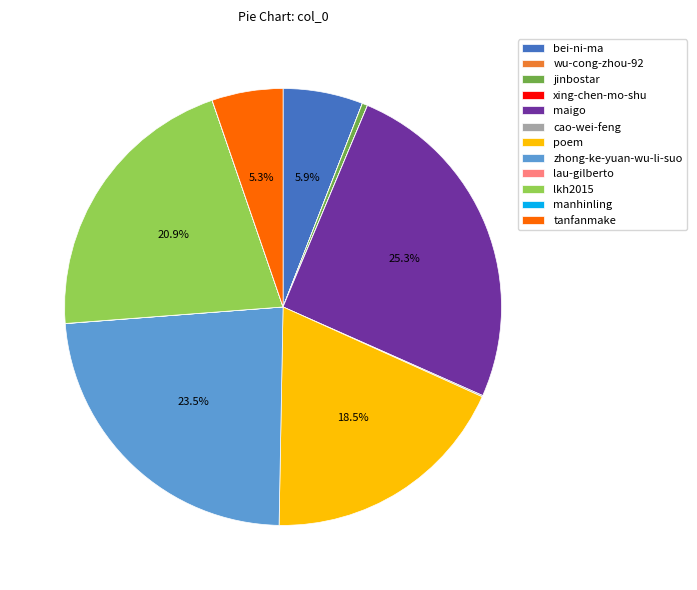

Which slice is the largest?

maigo